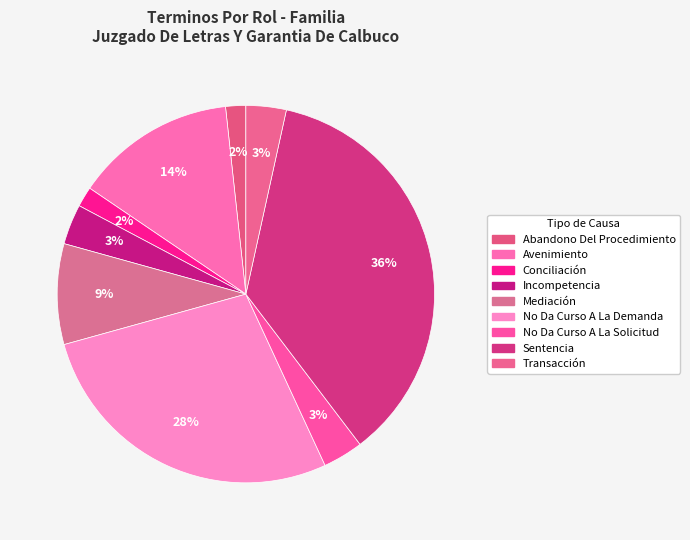

What is the largest slice in the pie chart?

Sentencia